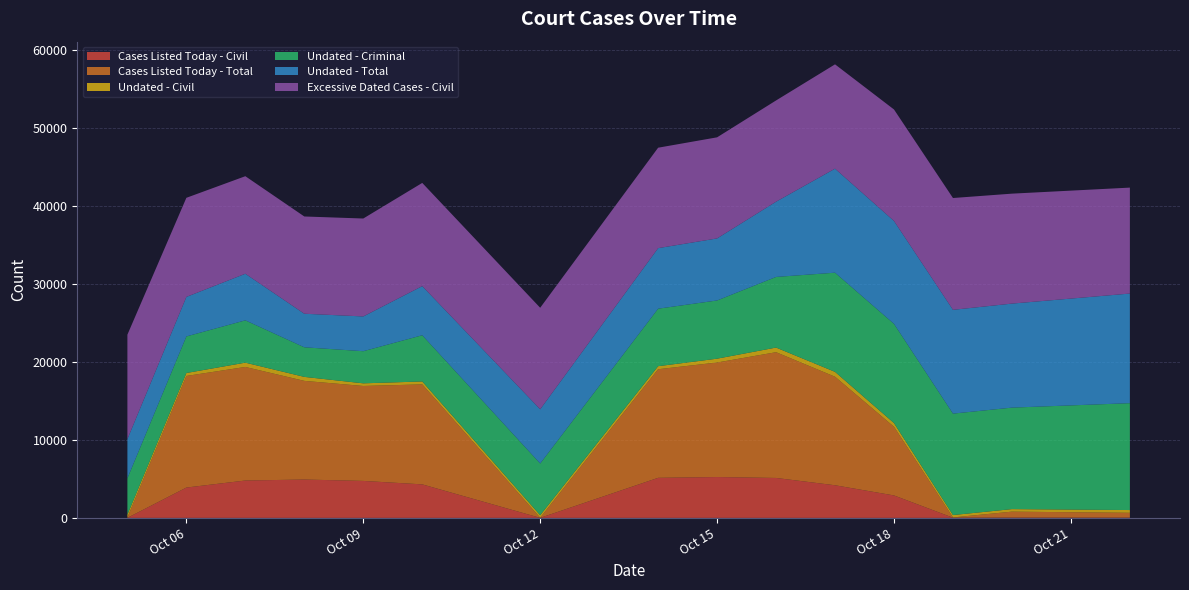

Reading left to right, transcribe all the data shown in this chart.

Cases Listed Today - Civil: 9	3892	4795	4921	4744	4301	7	5140	5241	5124	4187	2881	26	48	42
Cases Listed Today - Total: 42	14313	14565	12655	12178	12824	16	13928	14688	16129	13920	8807	35	755	614
Undated - Civil: 370	379	552	510	337	375	320	390	493	594	623	474	305	325	352
Undated - Criminal: 4659	4690	5425	3795	4121	5926	6635	7375	7465	9058	12719	12724	13008	13016	13707
Undated - Total: 5029	5069	5977	4305	4458	6301	6955	7765	7958	9652	13342	13198	13313	13341	14059
Excessive Dated Cases - Civil: 13389	12711	12512	12474	12561	13238	13019	12882	12967	12984	13381	14299	14341	14103	13589